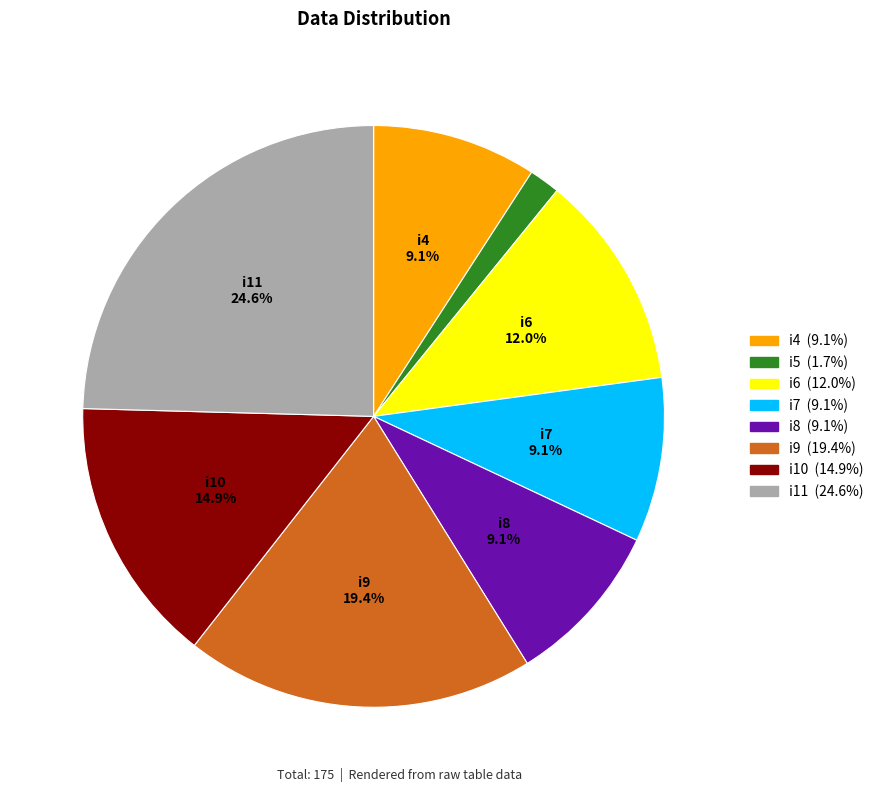

Does any single category account for the majority?

No